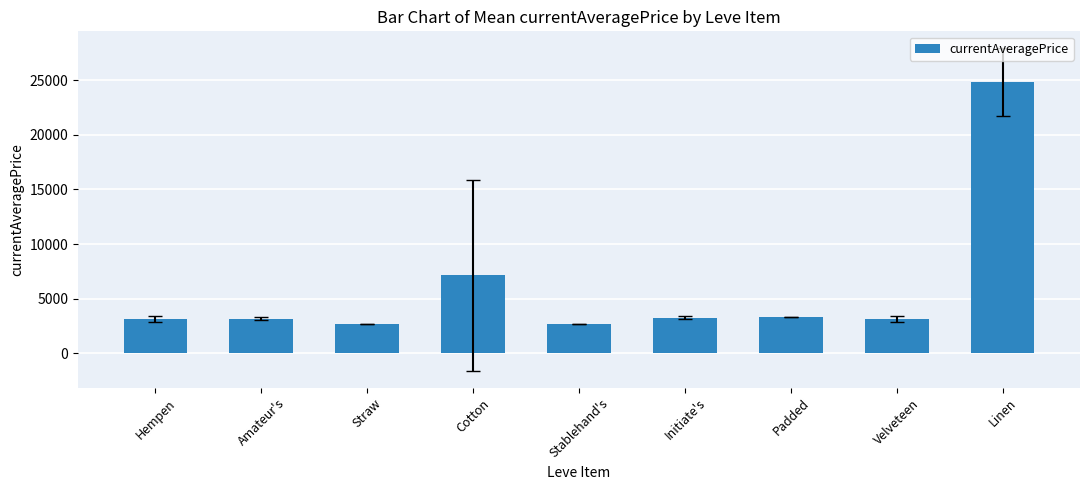

What is the sum of the values at Cotton and Straw?

9782.1